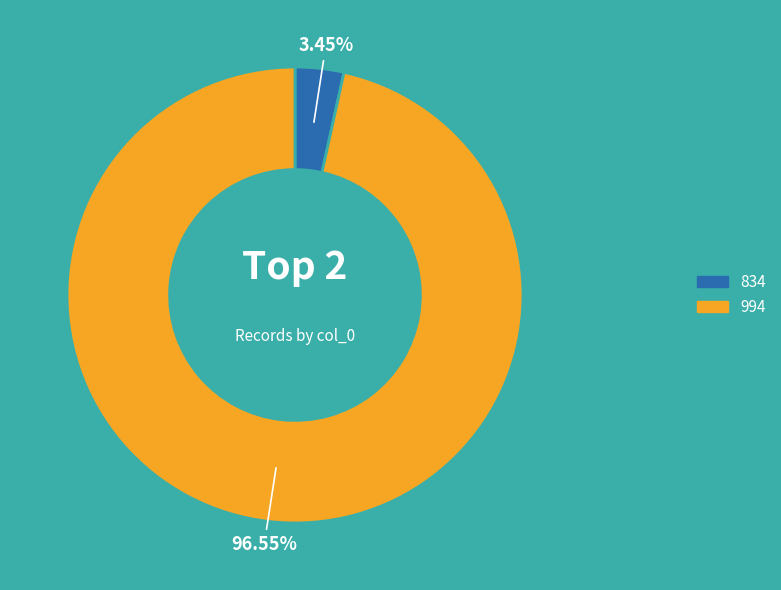

What percentage is the 834 slice, to the nearest percent?

3%